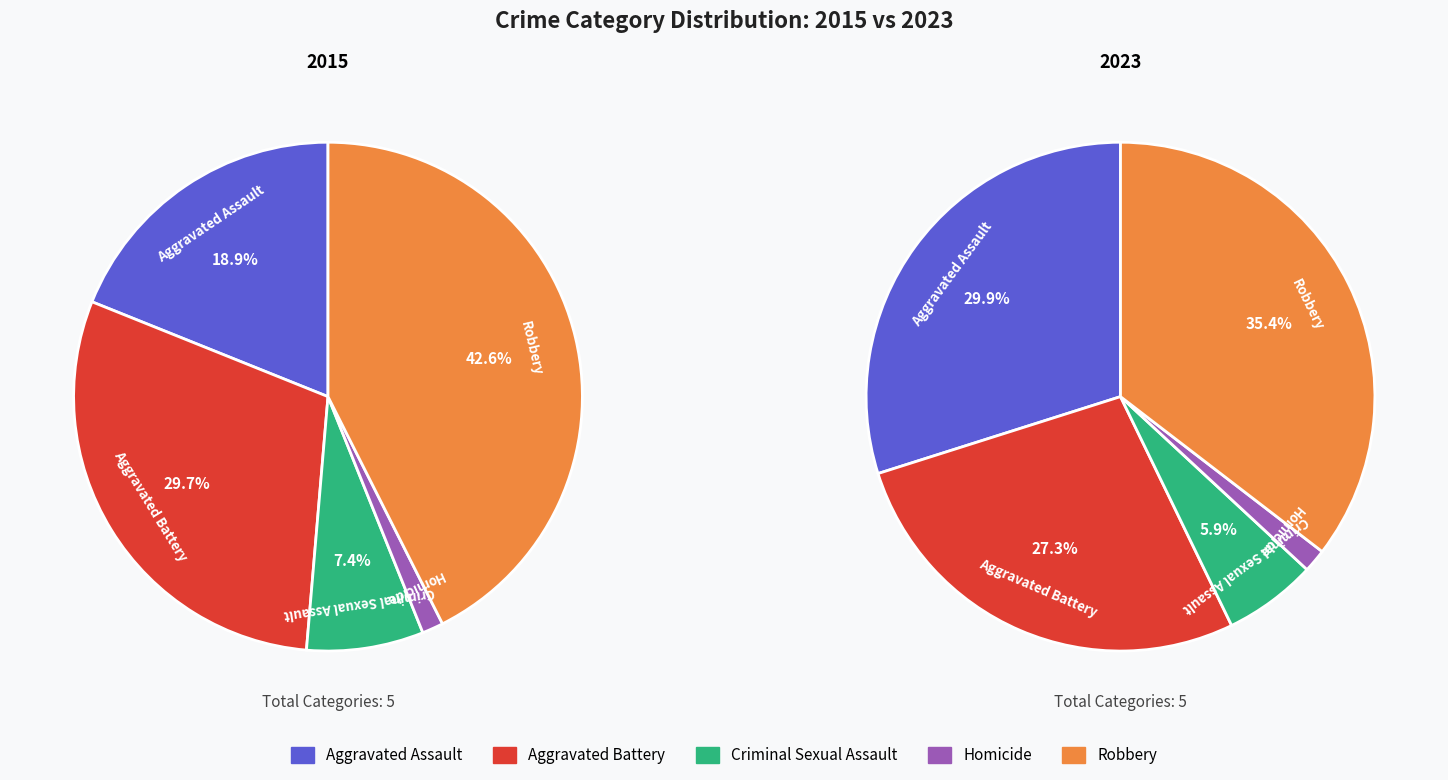

What is the total percentage of Robbery and Aggravated Assault?

61.5%